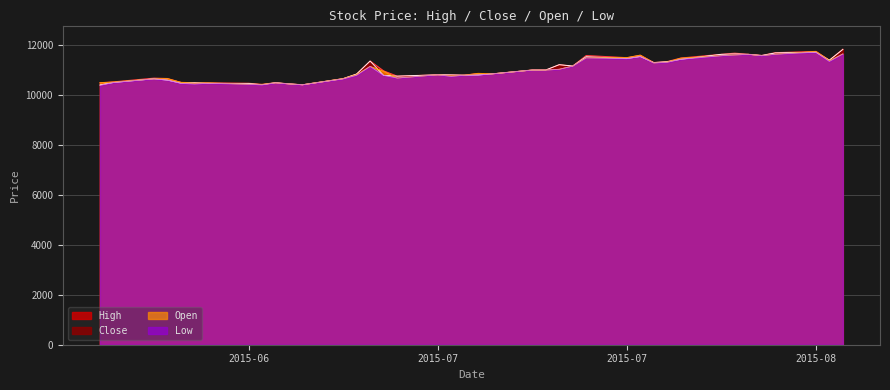

True or false: Open and Low intersect in this chart.

False